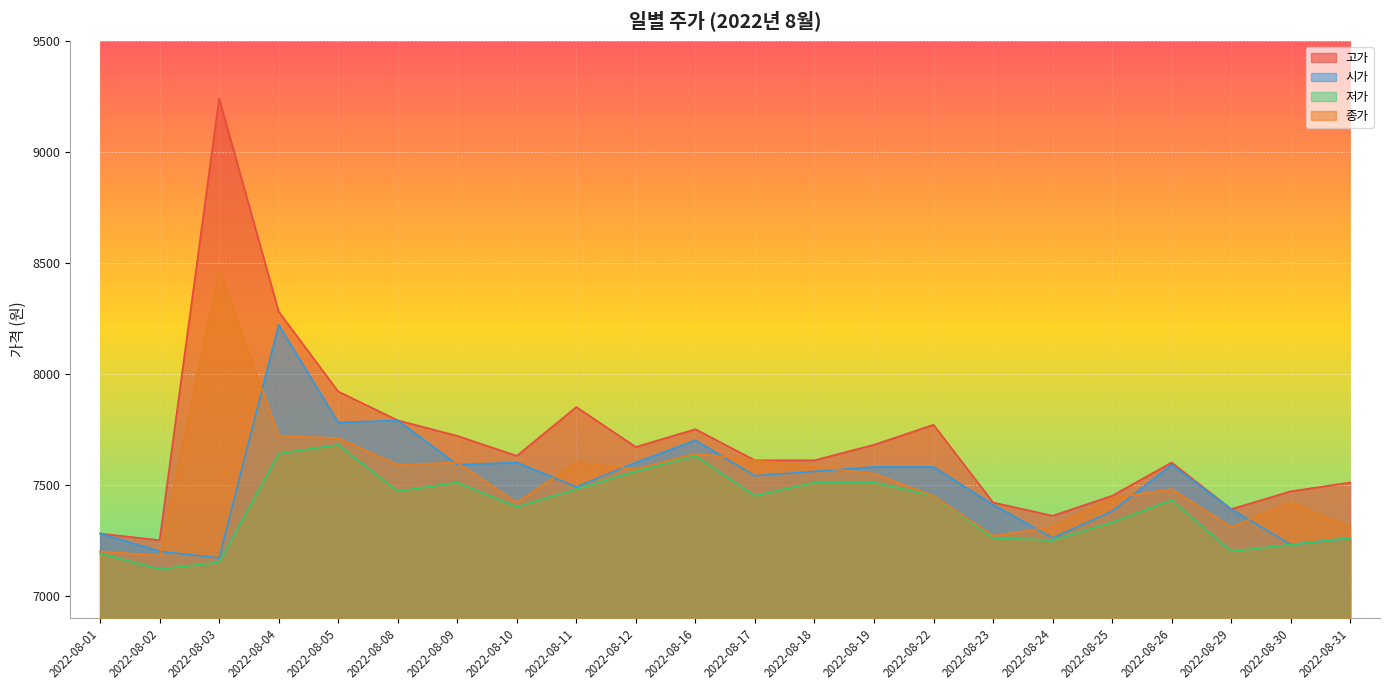

Which series changed the most between 2022-08-22 and 2022-08-30?

시가